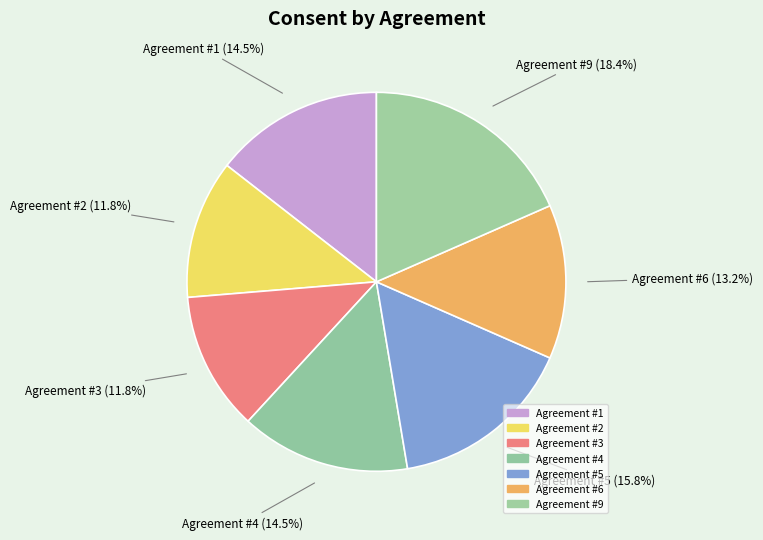

To the nearest percent, what is the difference between the Agreement #9 and Agreement #2 slice percentages?

7%